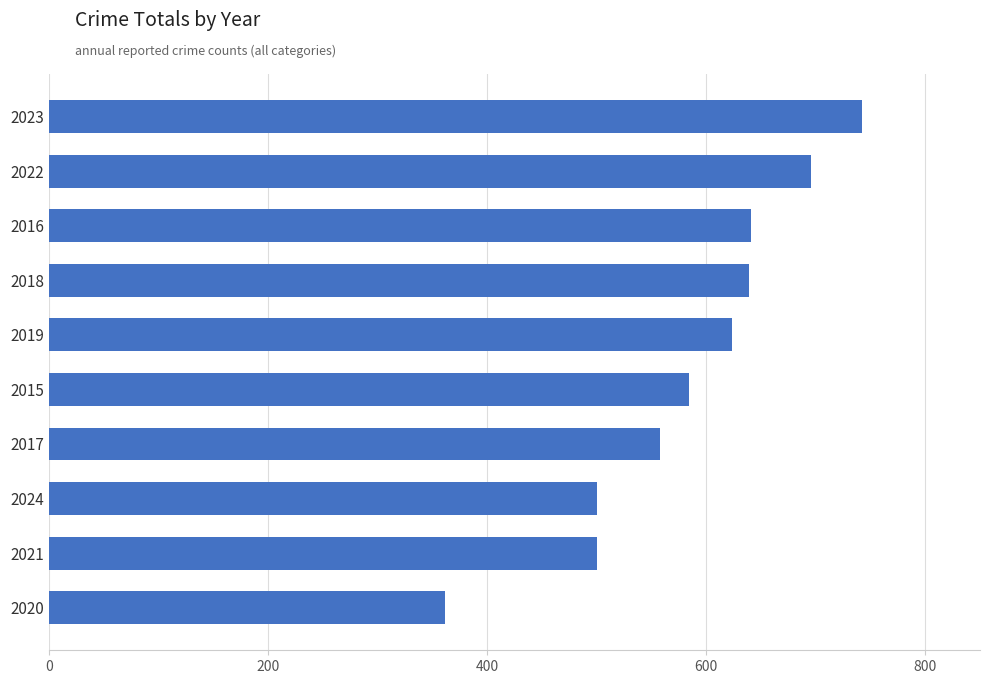

What is the average value?

585